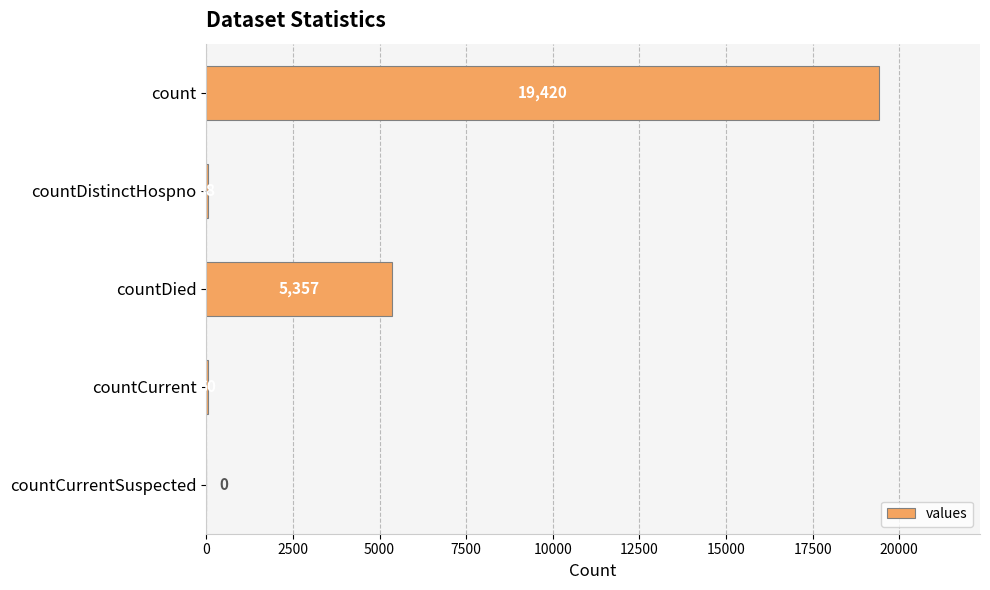

What is the change in value from countDistinctHospno to countDied?

+5319